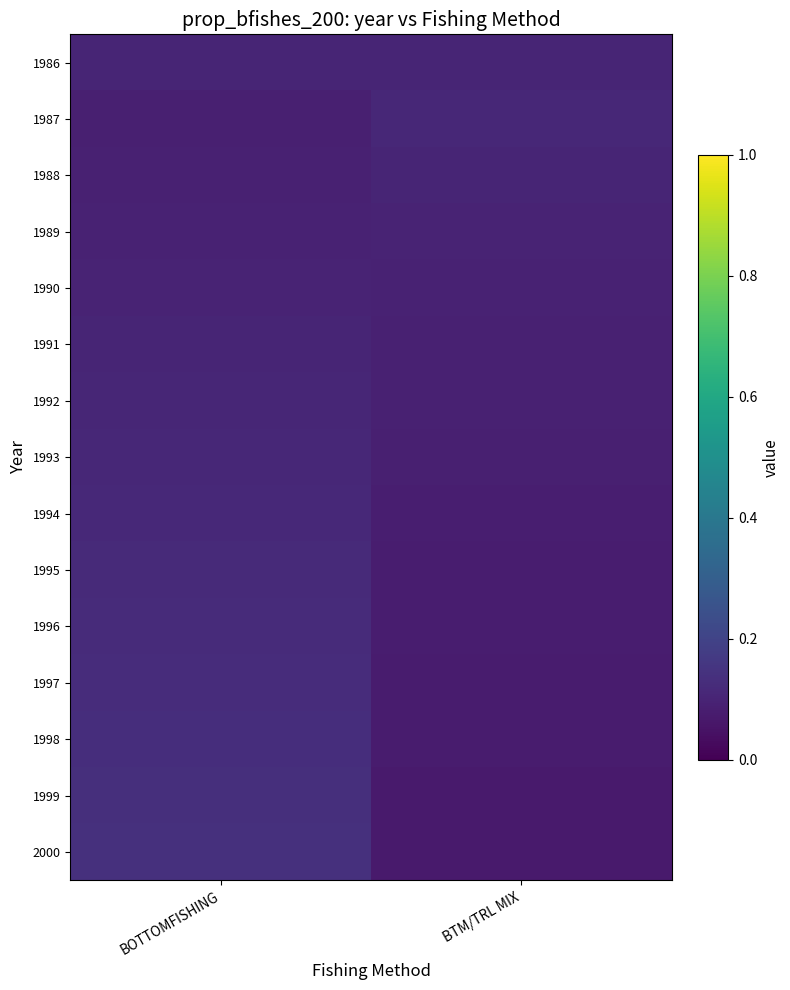

What is the total value across all series at BOTTOMFISHING?

1.7